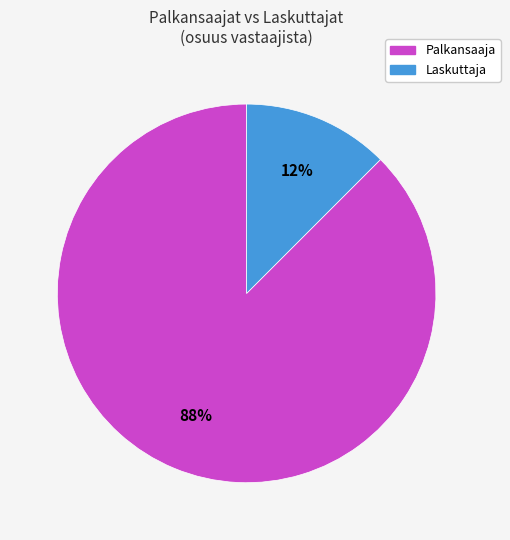

What is the largest slice in the pie chart?

Palkansaaja